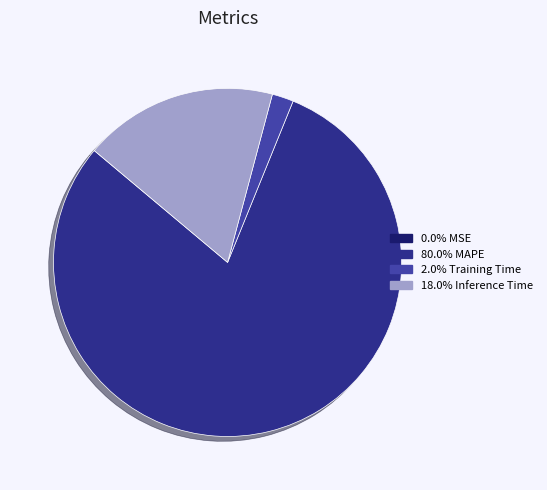

Is there a majority slice in this chart?

Yes